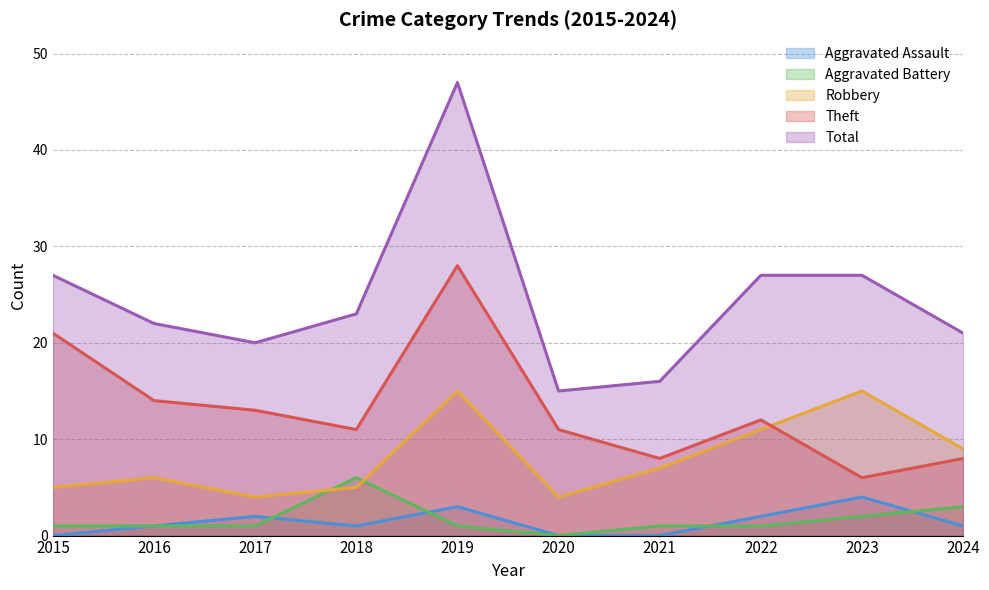

Rank the series by their maximum value, from highest to lowest.

Total, Theft, Robbery, Aggravated Battery, Aggravated Assault